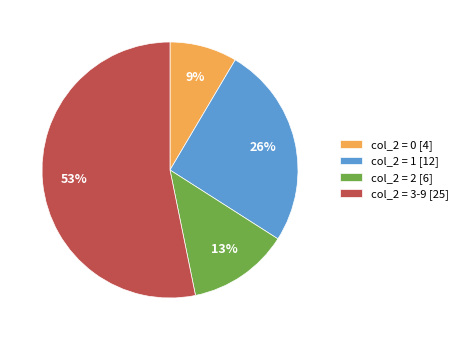

Combined, do col_2 = 2 [6] and col_2 = 3-9 [25] account for over 50%?

Yes